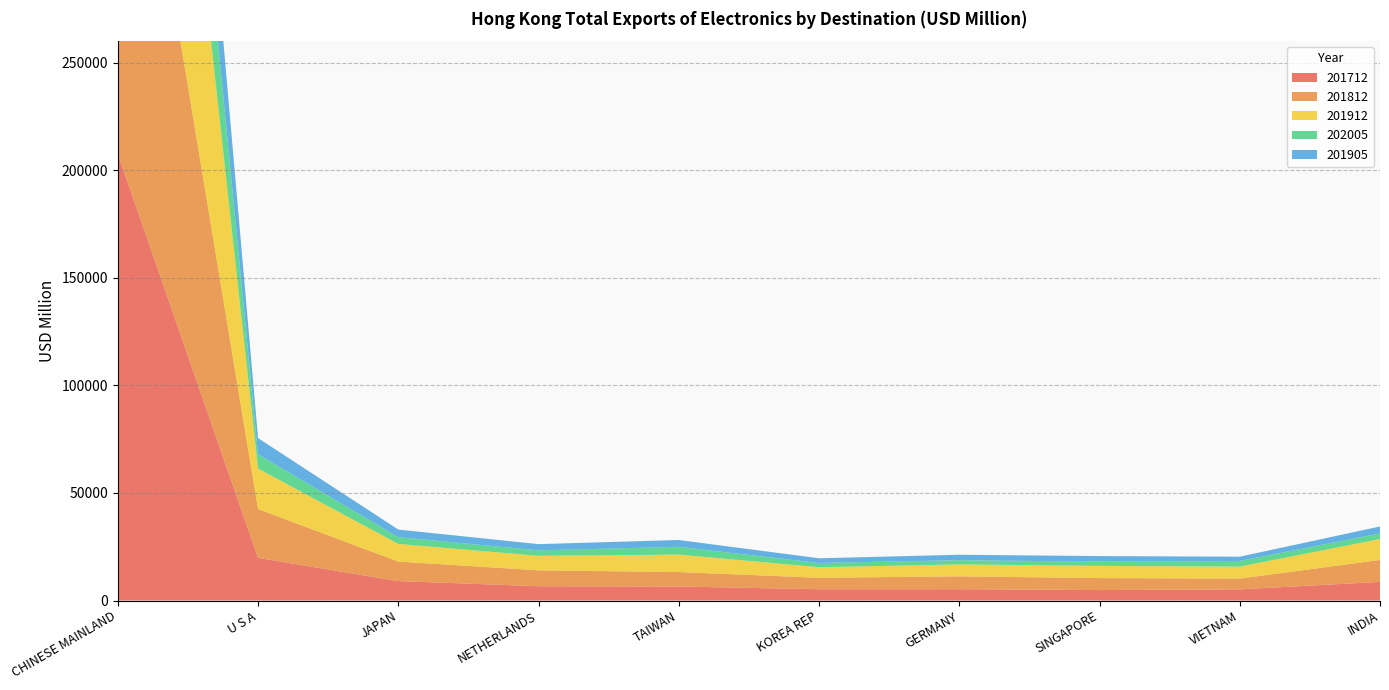

Reading left to right, extract all data points from this chart.

201712: 207610.9	19823.8	9044.8	6636.7	6519.8	5243.8	5279.9	4865.0	5182.2	8672.6
201812: 227909.3	22707.7	9047.3	7390.2	6715.8	5324.3	5963.8	5568.3	5015.0	10179.5
201912: 219023.6	18822.6	8229.6	6758.6	8112.2	4915.7	5539.6	5677.8	5559.7	9732.9
202005: 84494.5	6603.7	3130.8	2539.9	3603.6	1969.6	1965.0	1944.3	2630.2	2613.9
201905: 81746.0	7529.6	3531.9	2881.2	3185.3	2177.6	2520.6	2600.4	1990.0	3221.0